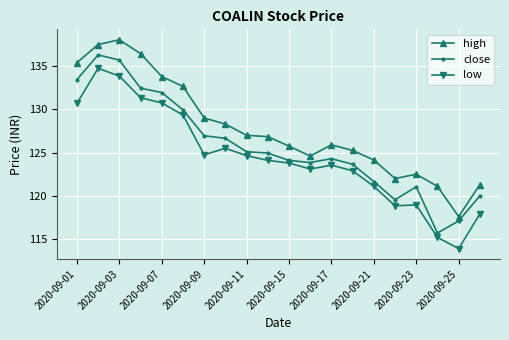

What is the sum of all close values?

2514.4